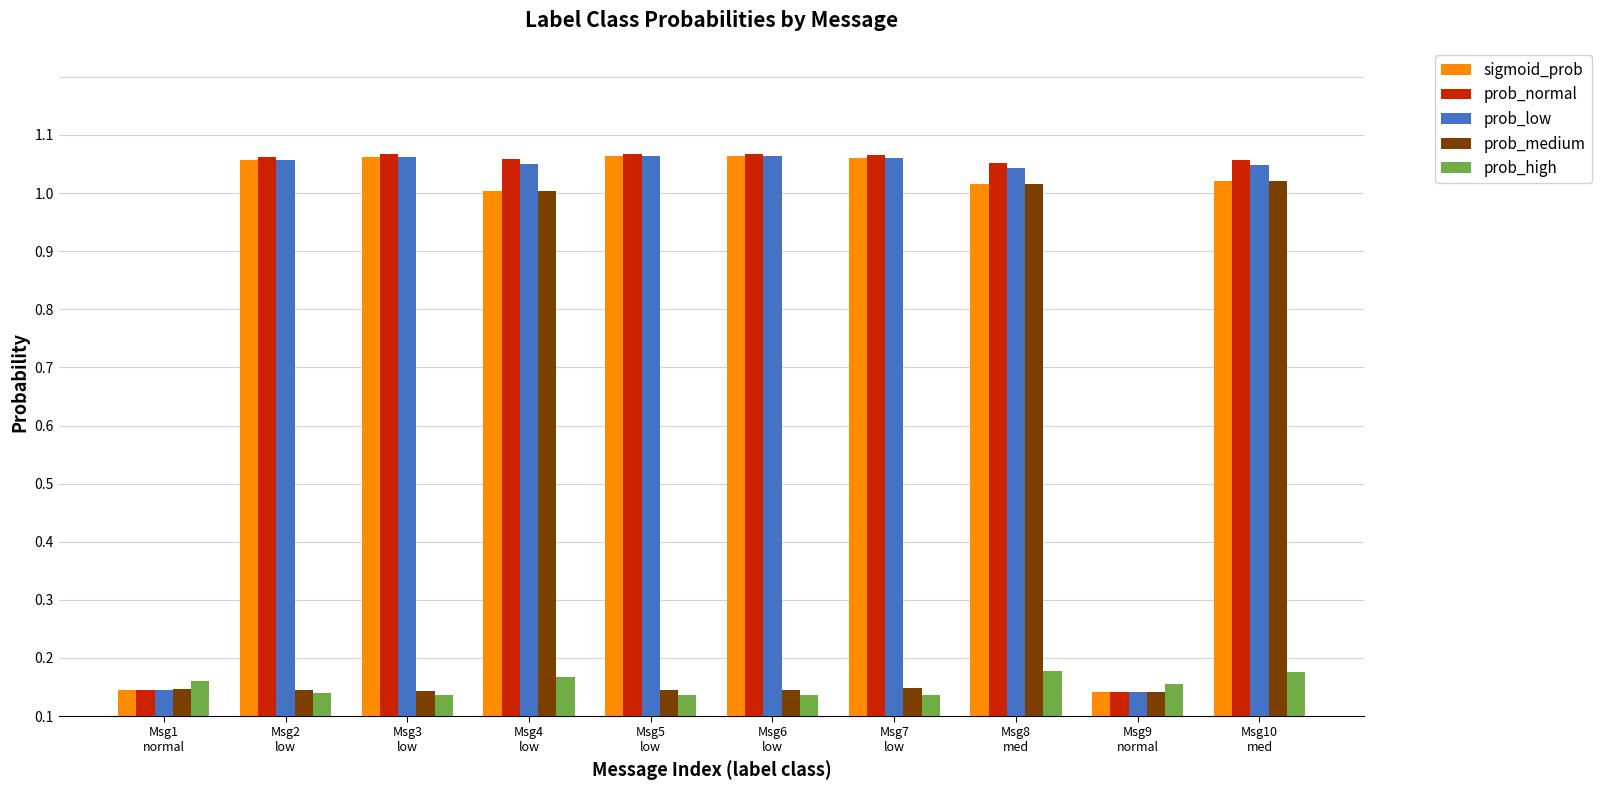

At how many categories does at least one series exceed 0?

10